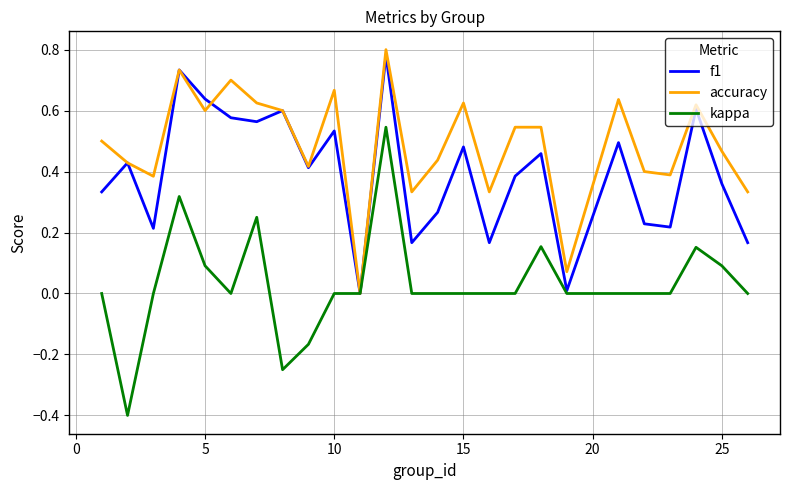

What is the smallest value displayed?

-0.4